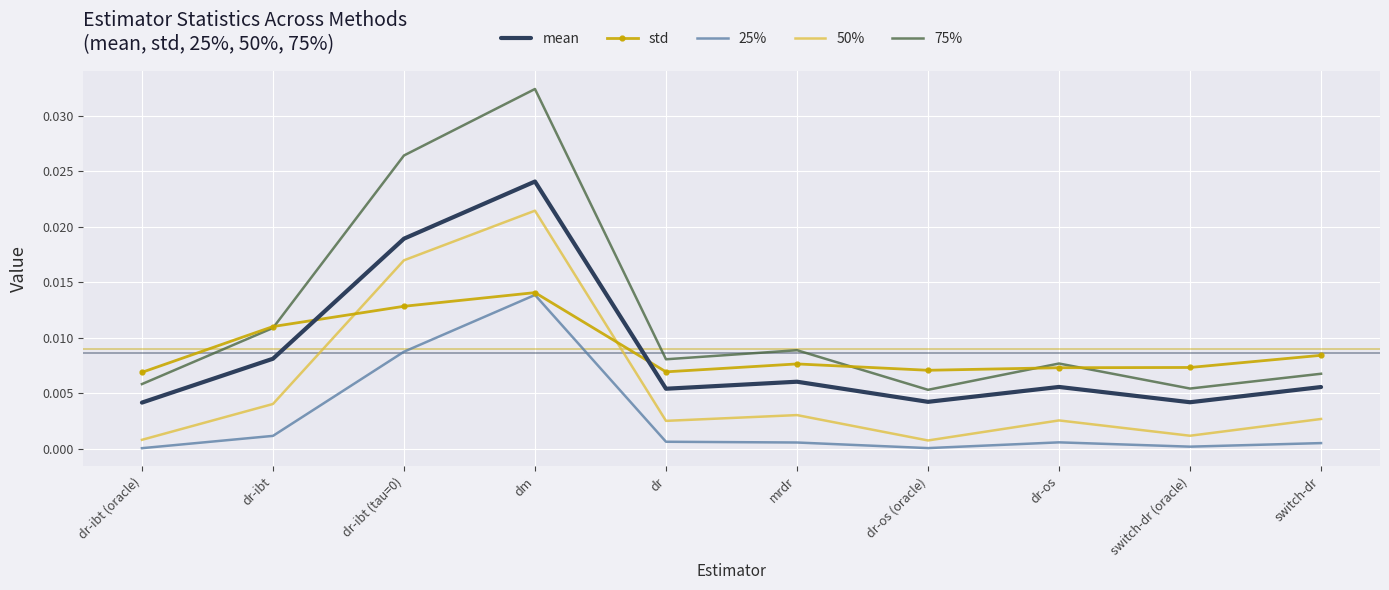

Which series has the largest range (max minus min)?

75%